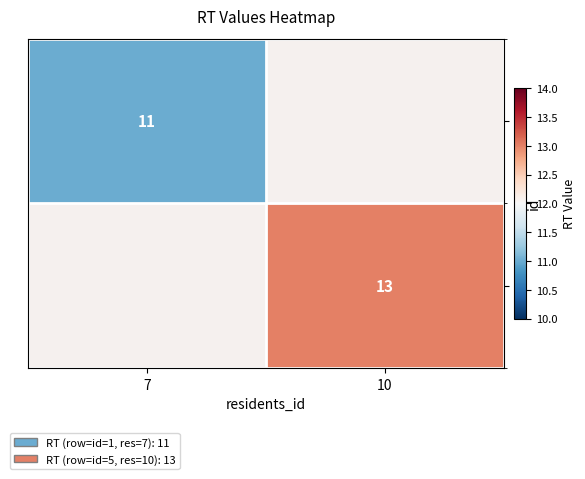

The 5 series shows 6 at 10. True or false?

False